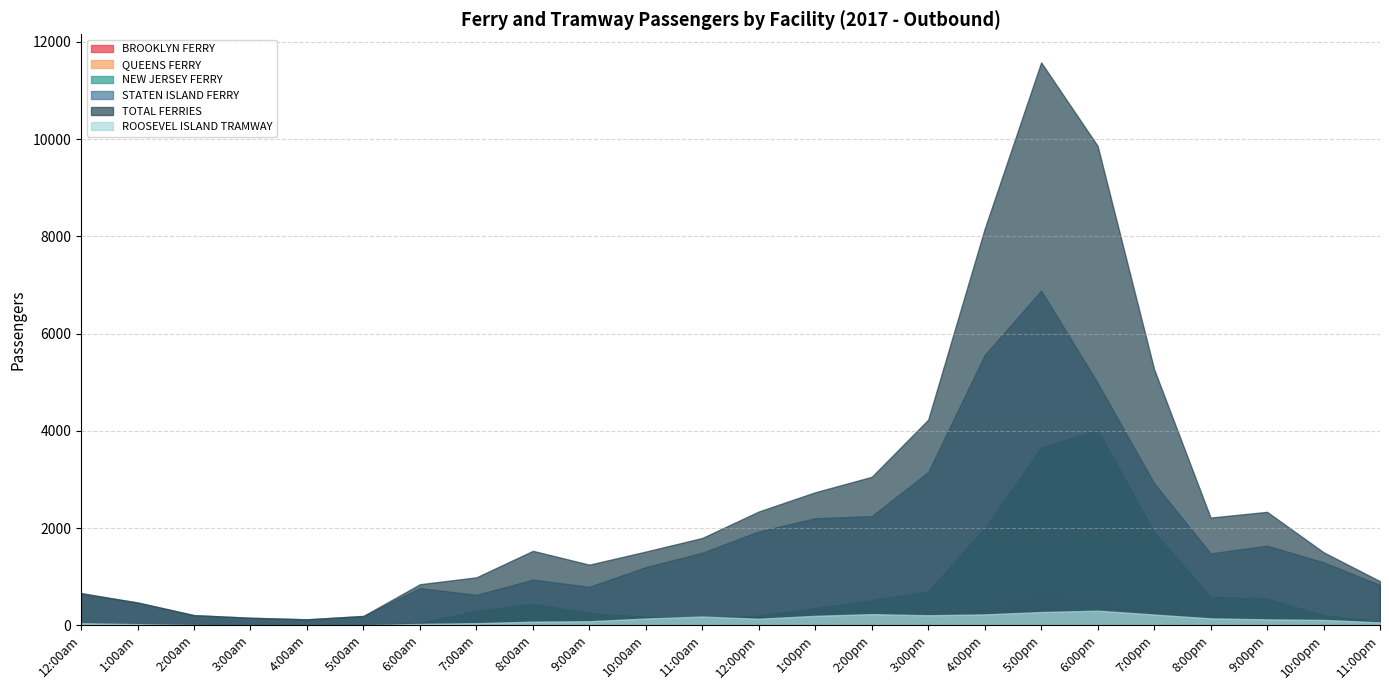

Which series changed the most between 11:00am and 2:00pm?

TOTAL FERRIES